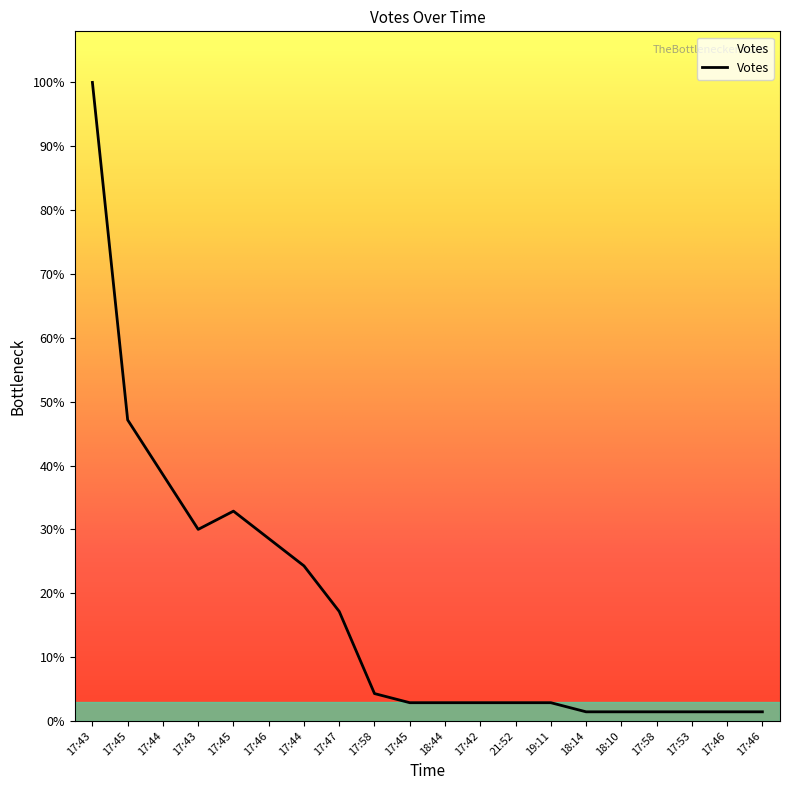

Does the chart display data point markers on the line(s)?

No